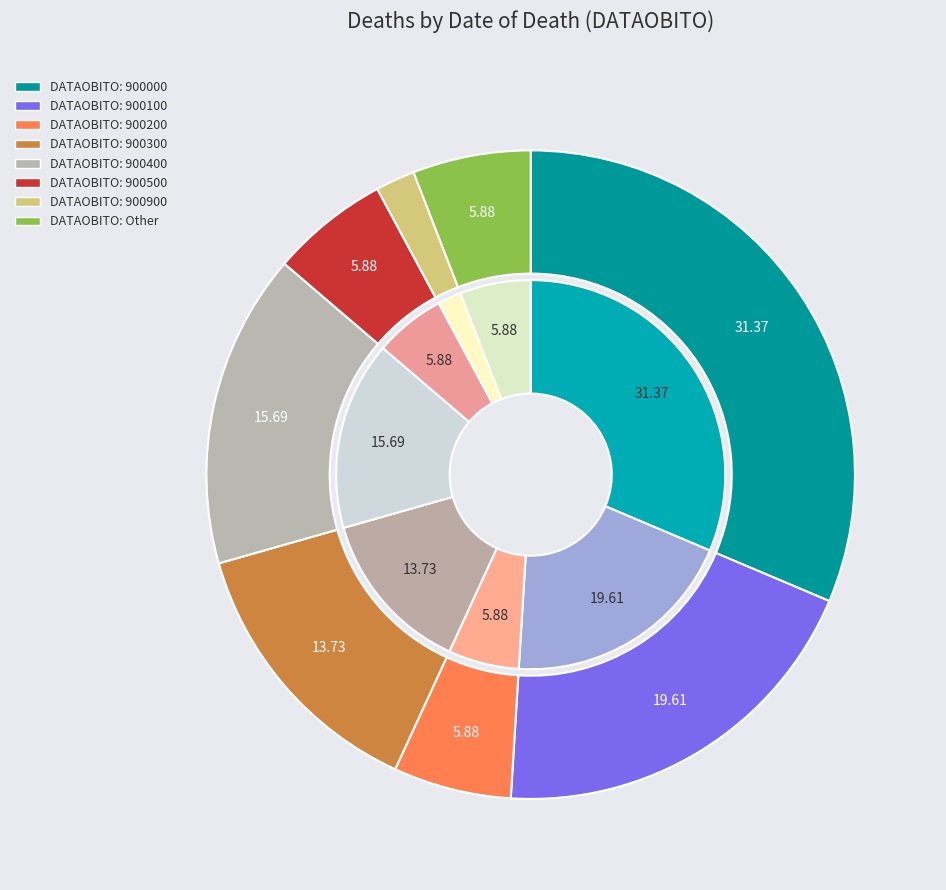

To the nearest percent, what is the difference between the largest and smallest slice percentages?

29%